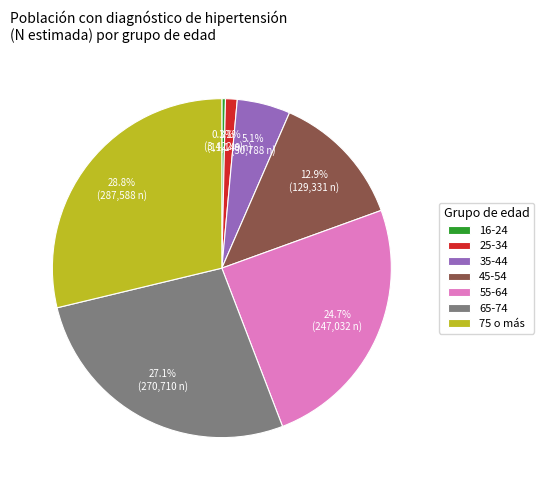

To the nearest percent, what is the combined percentage of 75 o más and 25-34?

30%